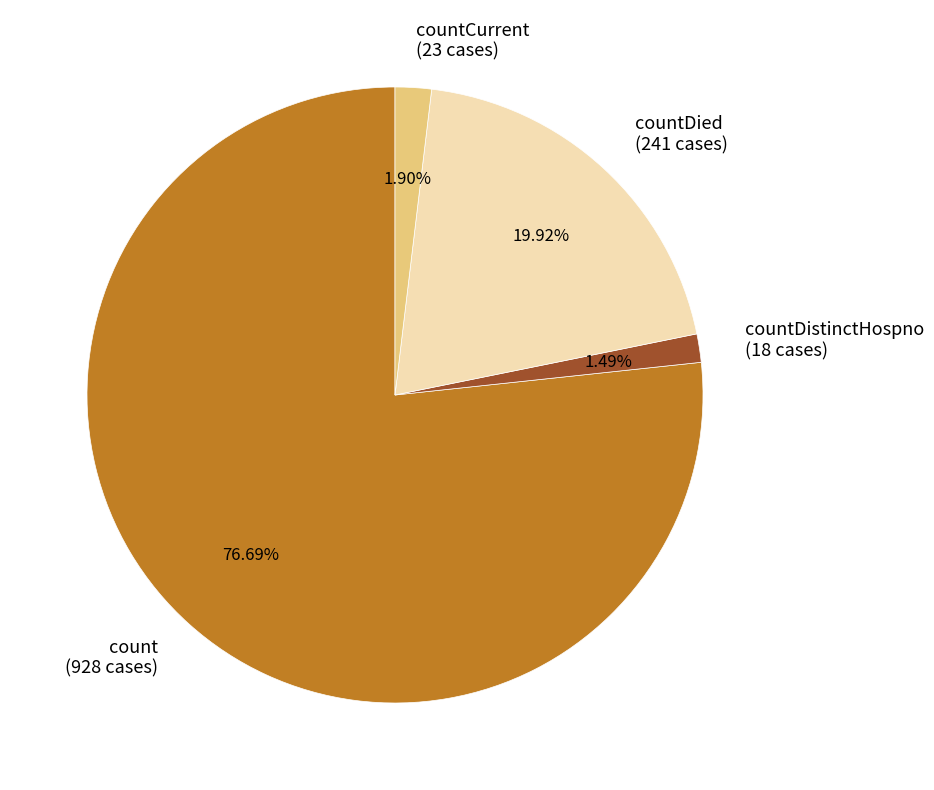

Which has a higher value, count (928 cases) or countDied (241 cases)?

count (928 cases)